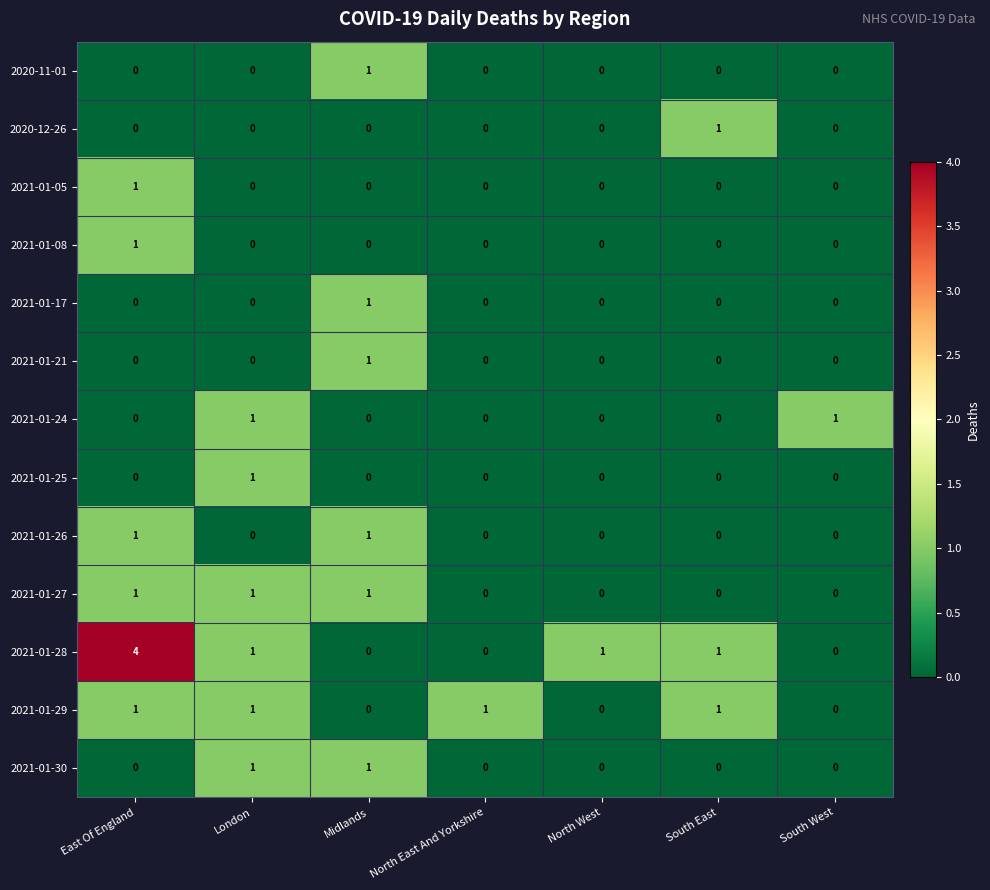

What is the difference between the highest and lowest values at East Of England?

4